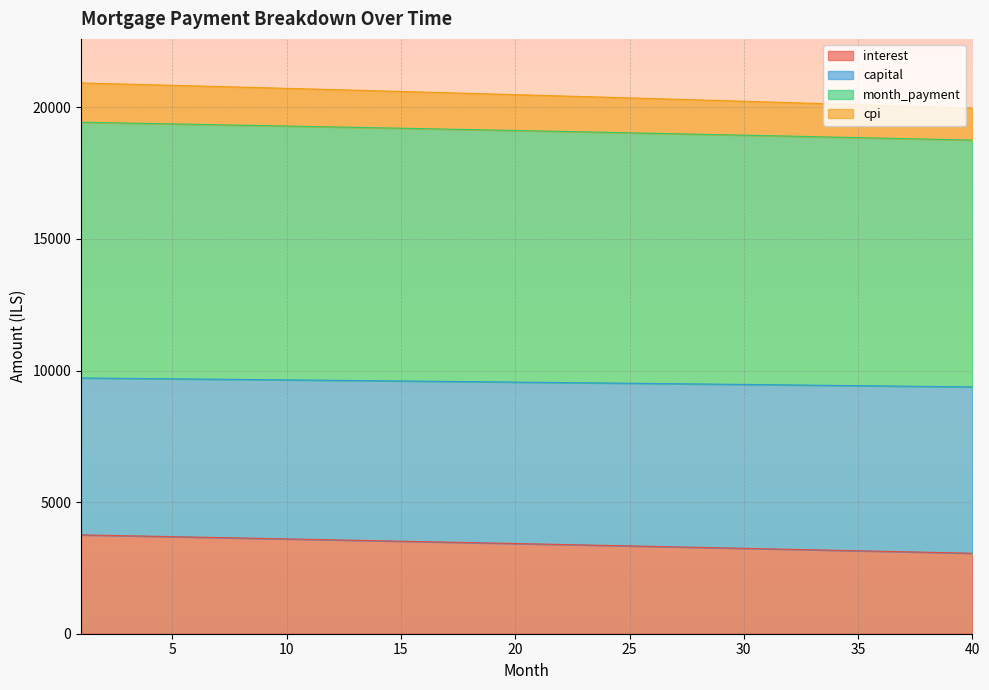

True or false: interest has a value of 3498.1 at 16.

True